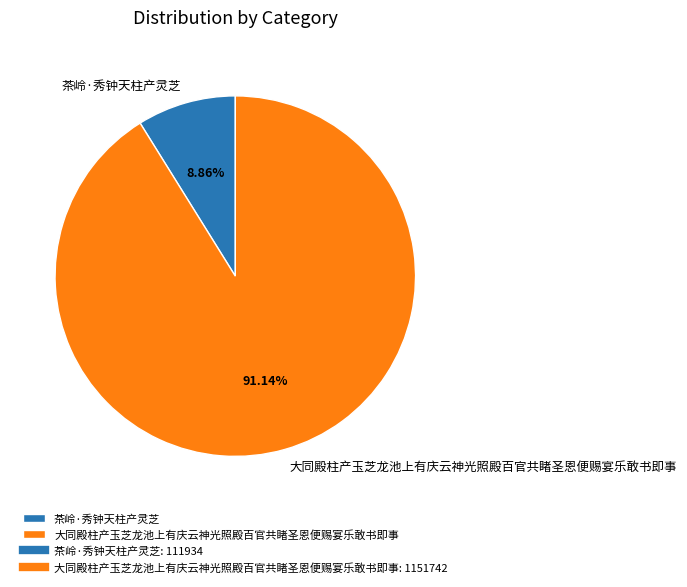

Which category has the smallest portion of the pie?

茶岭·秀钟天柱产灵芝